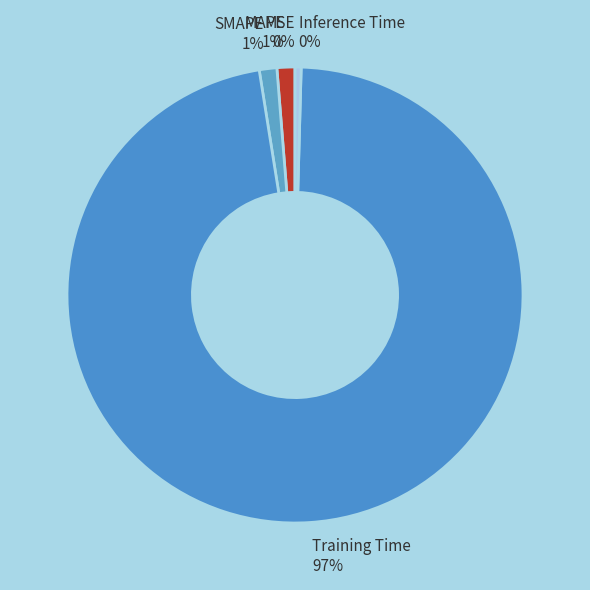

What is the majority slice?

Training Time